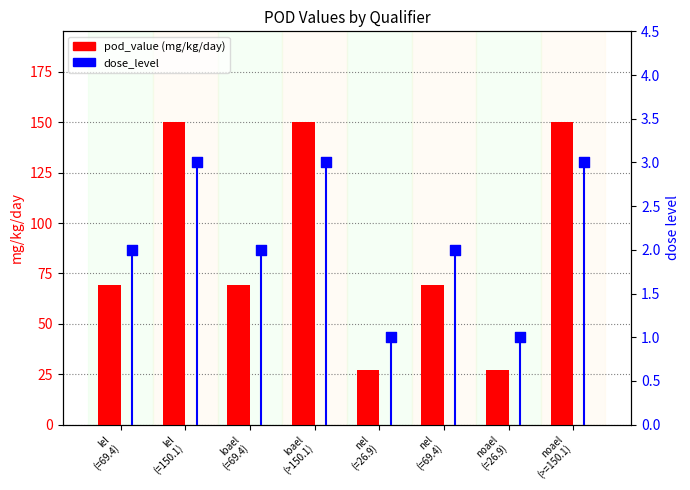

Which series has the widest spread of Y values?

pod_value (mg/kg/day)